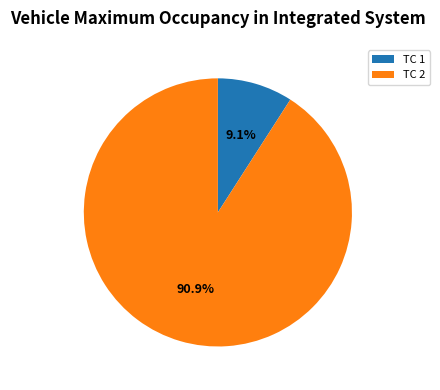

Is there a majority slice in this chart?

Yes